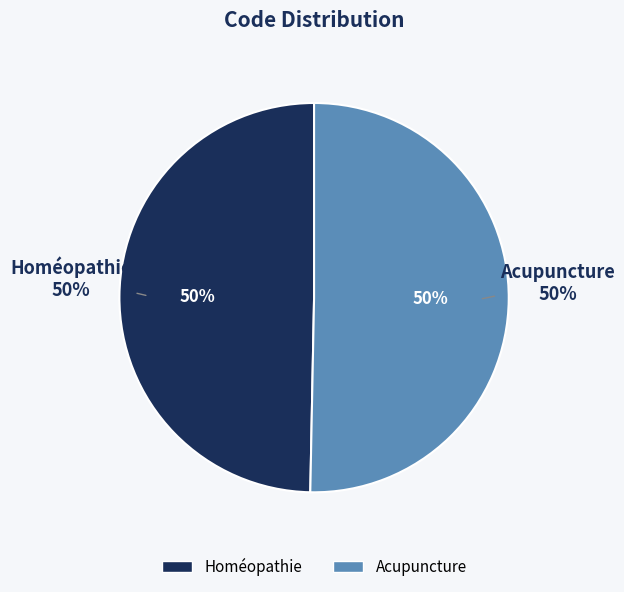

Is there any slice that represents more than half of the pie?

Yes